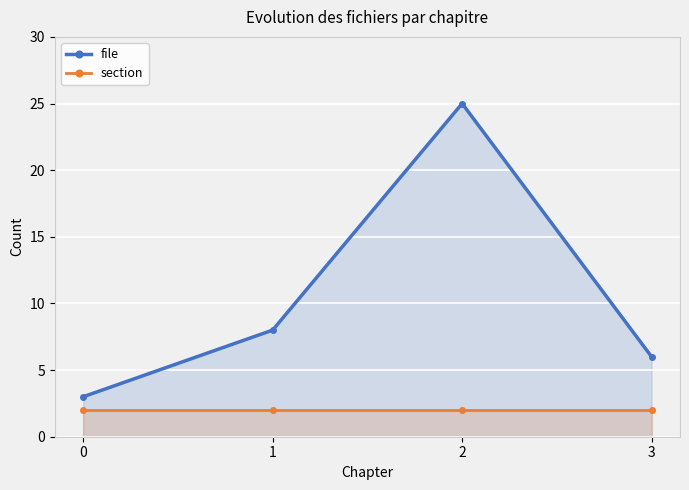

How many values in the file series exceed 8?

1